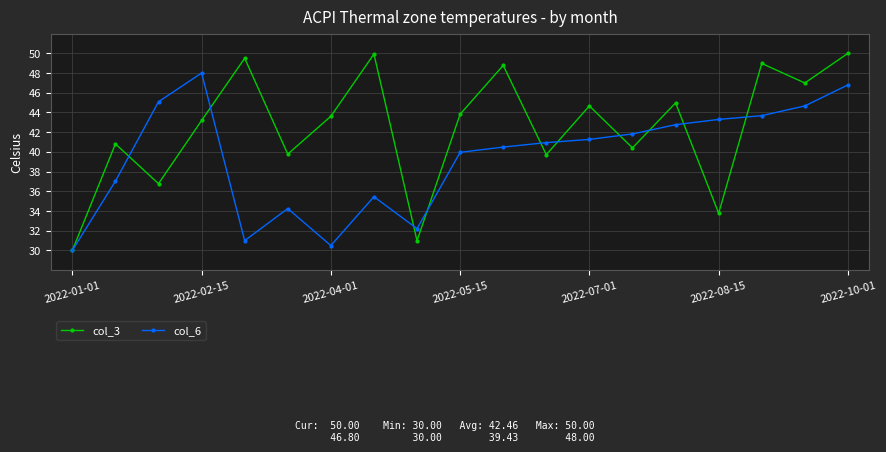

Which series has the largest total across all categories?

col_3